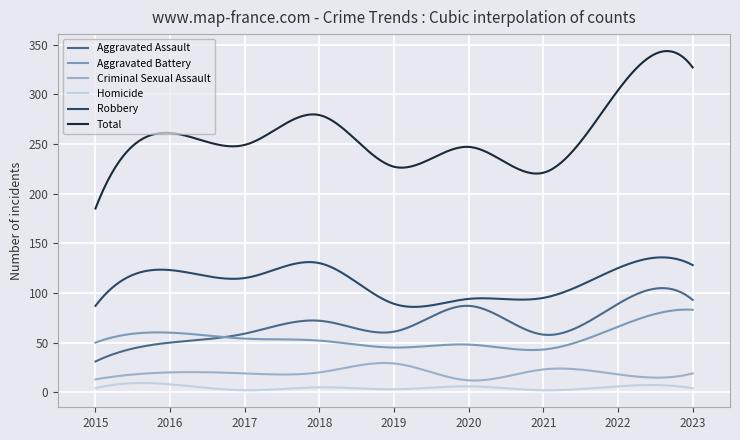

Rank the series by their maximum value, from lowest to highest.

Homicide, Criminal Sexual Assault, Aggravated Battery, Aggravated Assault, Robbery, Total